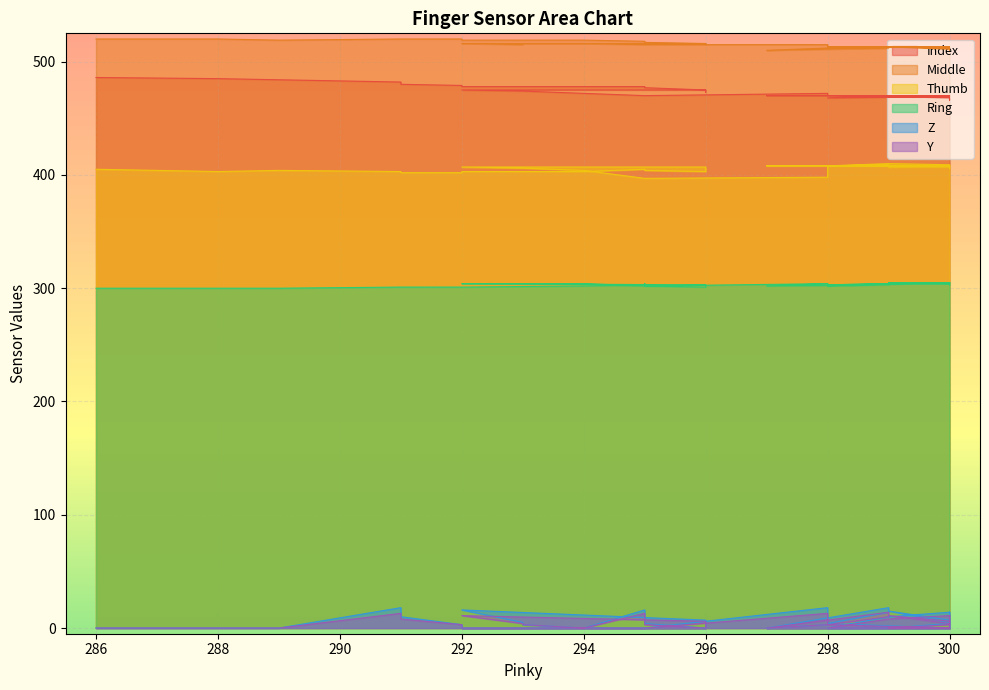

Reading left to right, transcribe all the data shown in this chart.

Index: 486	485	484	482	480	479	478	478	478	478	477	475	473	475	475	474	474	472	470	472	471	470	470	470	470	470	470	469	468	470	470	470	470	469	470	469	468	468	466	468
Middle: 520	520	519	520	520	520	519	519	518	517	517	516	515	516	516	515	516	516	515	515	514	512	510	510	512	512	512	513	513	513	513	513	513	512	512	513	511	511	511	510
Thumb: 405	403	404	403	402	402	403	403	405	405	404	403	405	407	407	406	406	404	397	398	403	408	408	408	408	409	408	408	408	410	409	408	408	408	408	407	407	406	407	408
Ring: 300	300	300	301	301	301	301	302	303	304	302	301	301	303	304	304	304	304	302	304	303	304	302	302	303	304	303	305	302	304	305	304	305	304	304	304	304	304	303	305
Z: 0	0	0	18	10	3	0	0	16	12	4	0	0	7	16	5	3	0	0	18	10	3	0	0	18	14	4	0	0	10	14	4	0	0	7	15	5	0	0	14
Y: 0	0	0	13	8	3	0	0	13	9	3	0	0	6	11	4	3	0	0	13	7	3	0	0	14	10	3	0	0	8	11	3	0	0	6	11	4	0	0	11